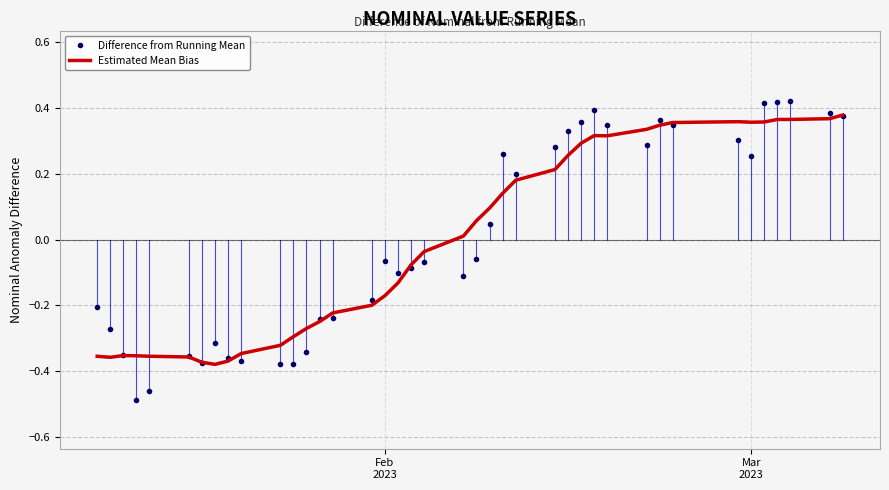

Which series has the widest spread of values?

Difference from Running Mean